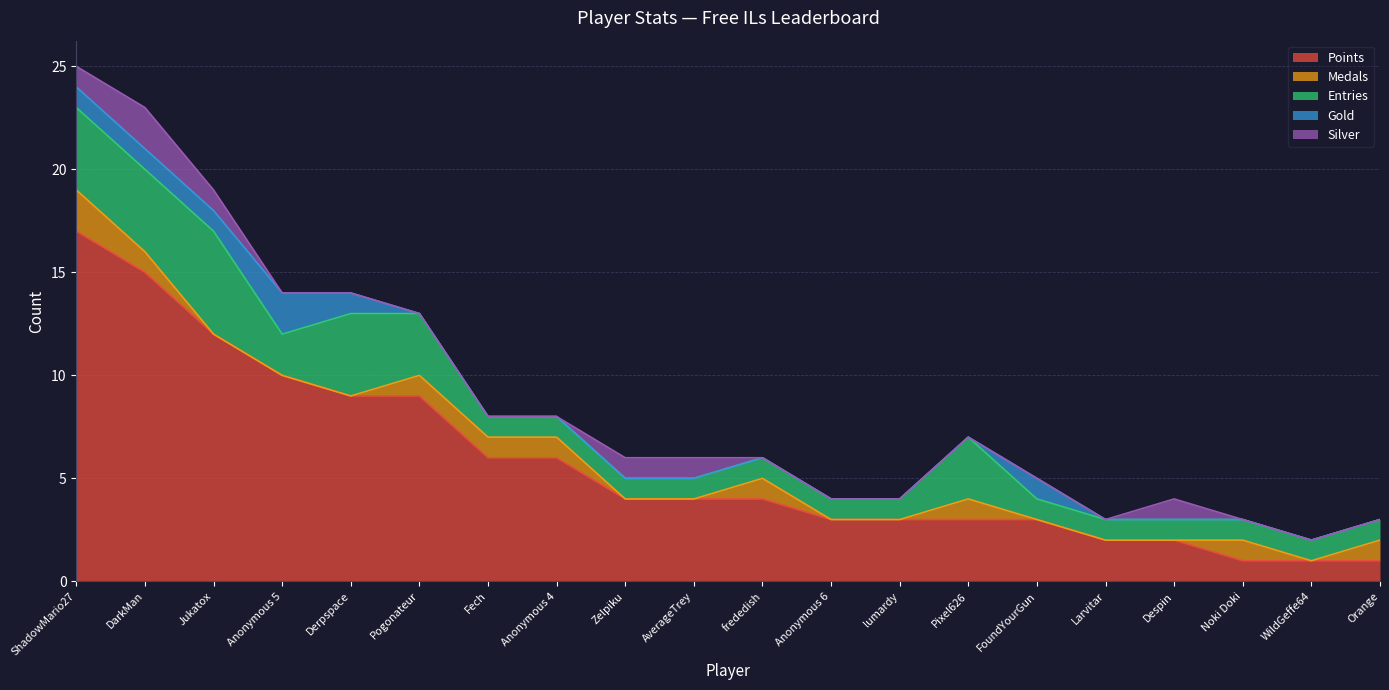

What is the spread (max minus min) of values at Noki Doki?

1